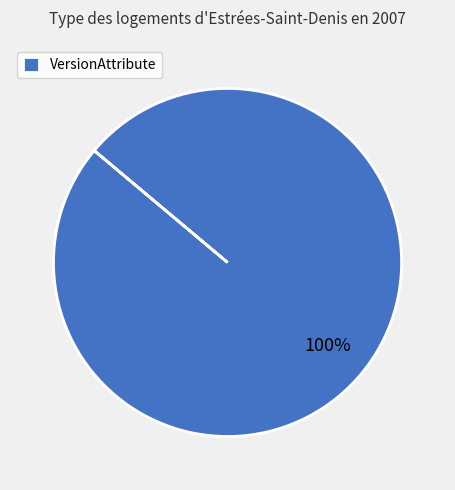

Is there a majority slice in this chart?

Yes